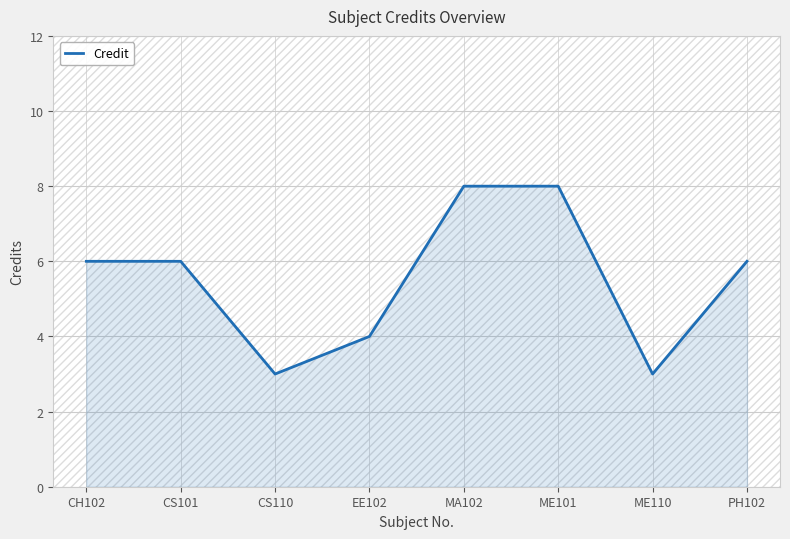

The chart shows a value of 6 at PH102. True or false?

True